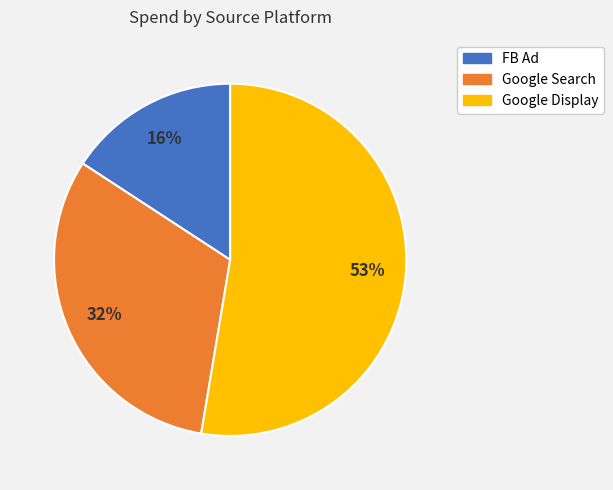

What percentage is the Google Search slice, to the nearest percent?

32%